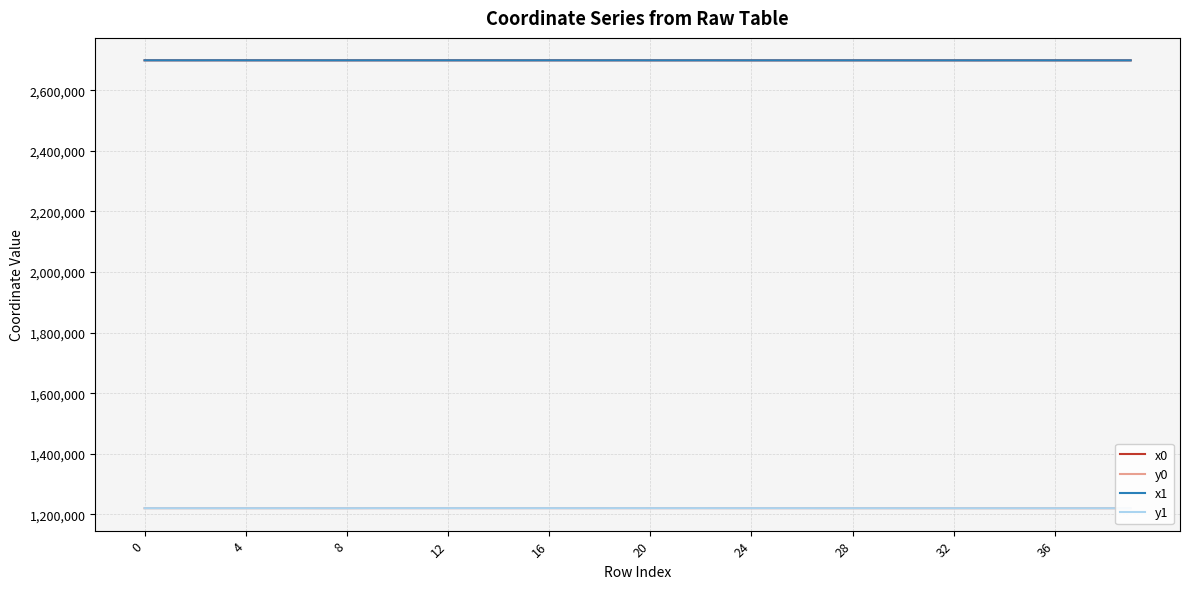

True or false: y1 and x1 cross at least once.

False